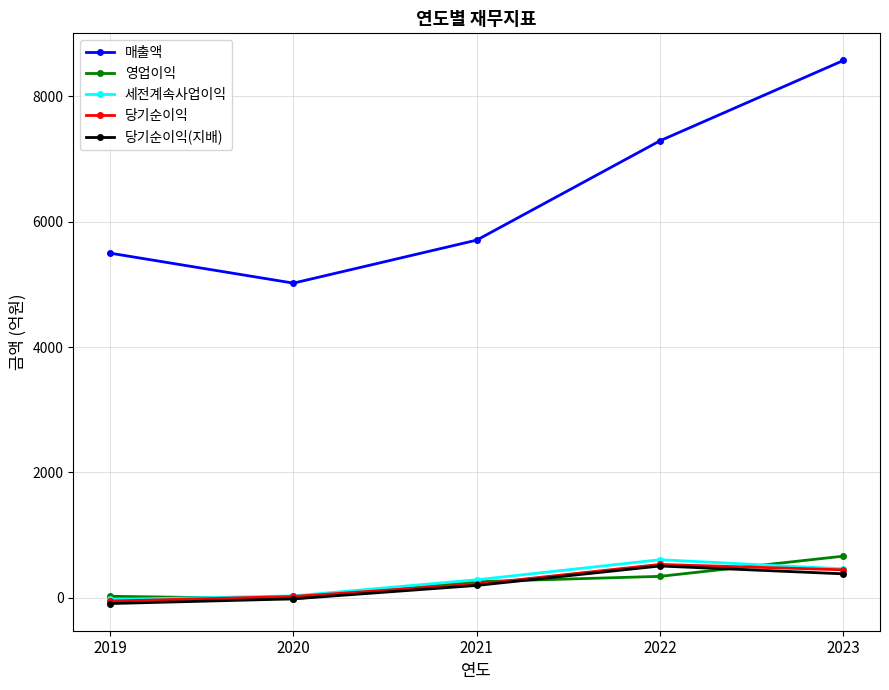

What is the value of the 세전계속사업이익 point at the 4th from the left?

609